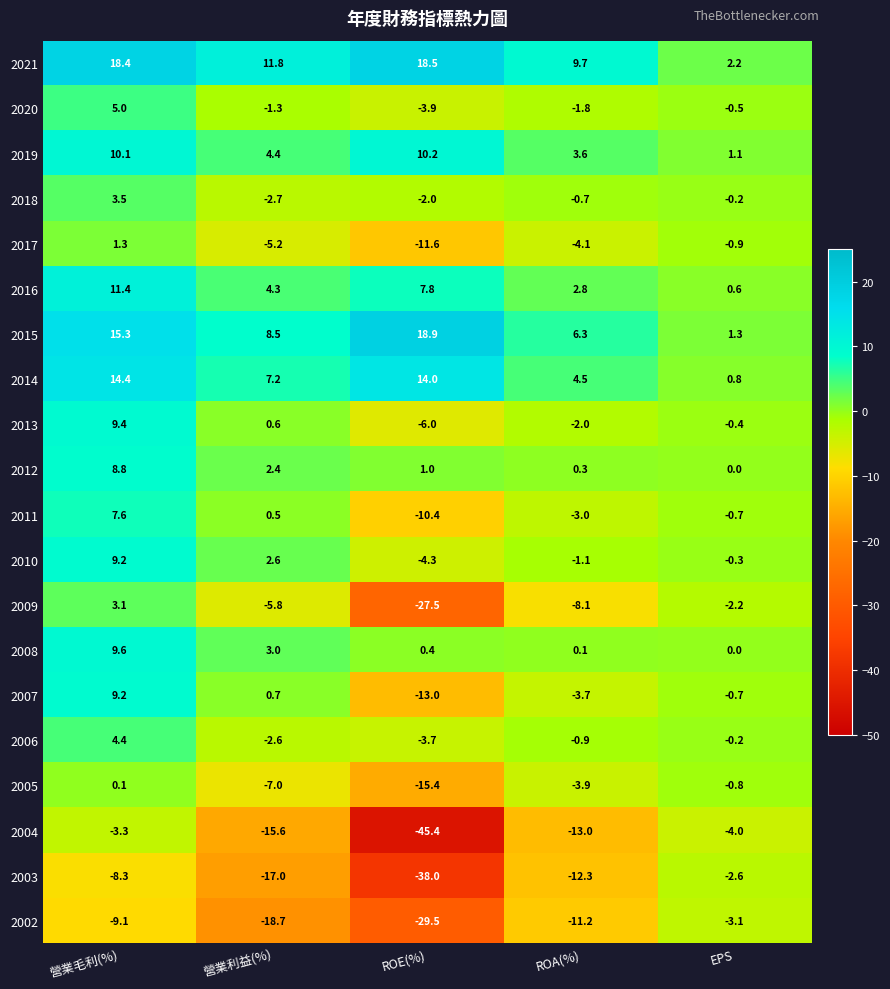

Count the number of categories in the chart.

5